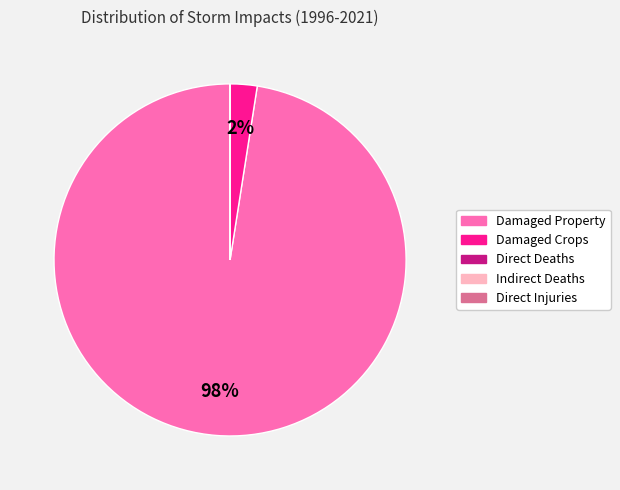

Is there any slice that represents more than half of the pie?

Yes